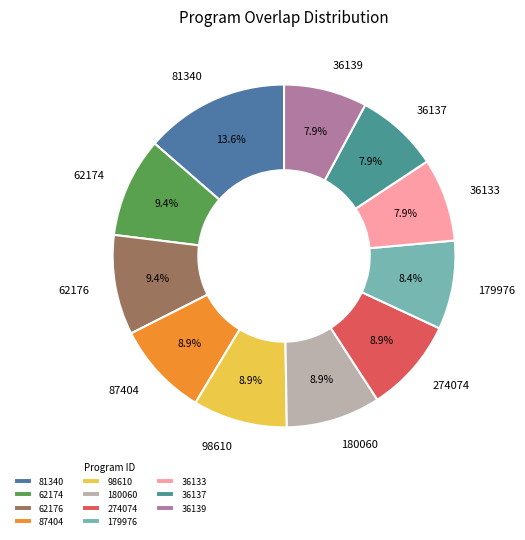

Which has a higher value, 36137 or 179976?

179976